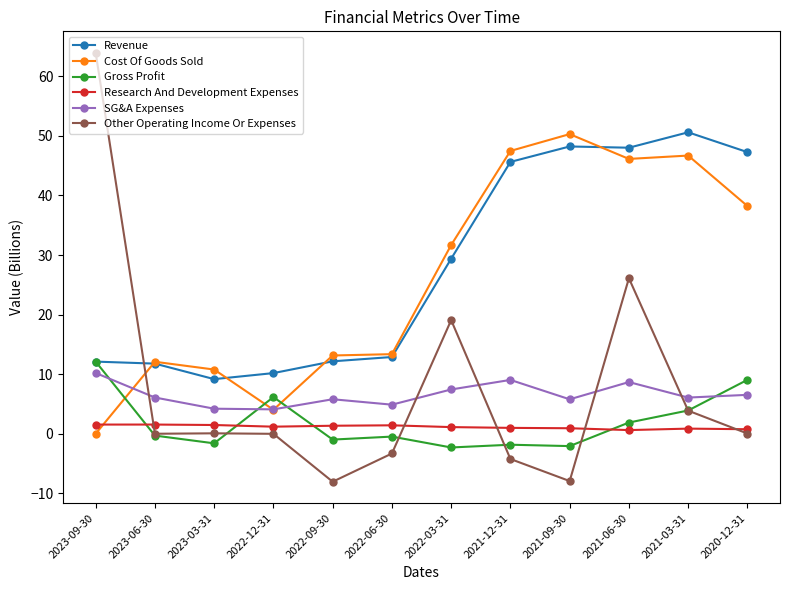

What is the value of the Other Operating Income Or Expenses point at the 8th from the left?

-4.2